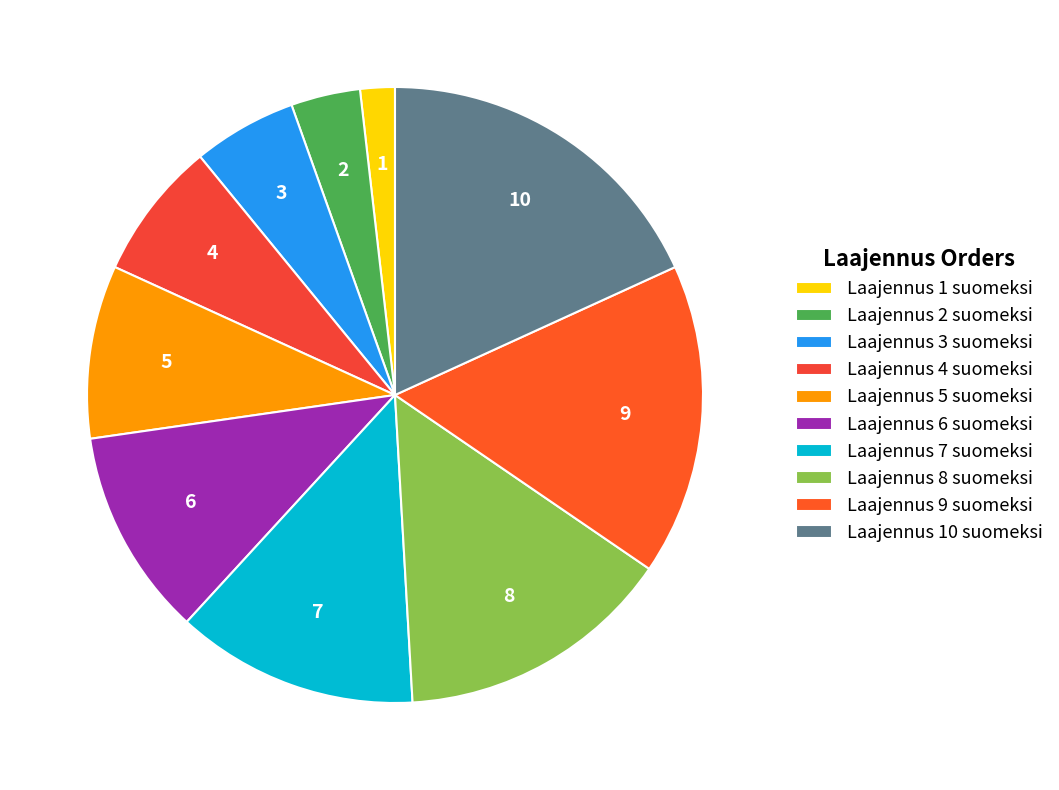

Is Laajennus 4 suomeksi the majority of the pie?

No